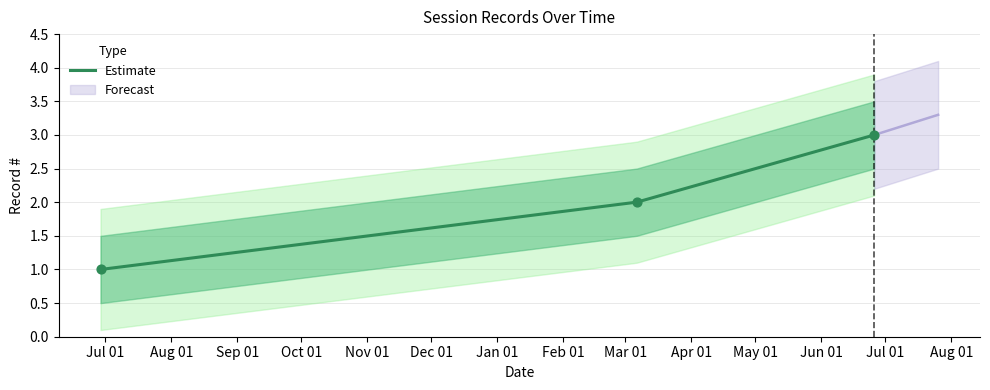

What is the ratio of the value at 2024-03-06 09:01:56 to the value at 2023-06-28 19:28:21?

2.0